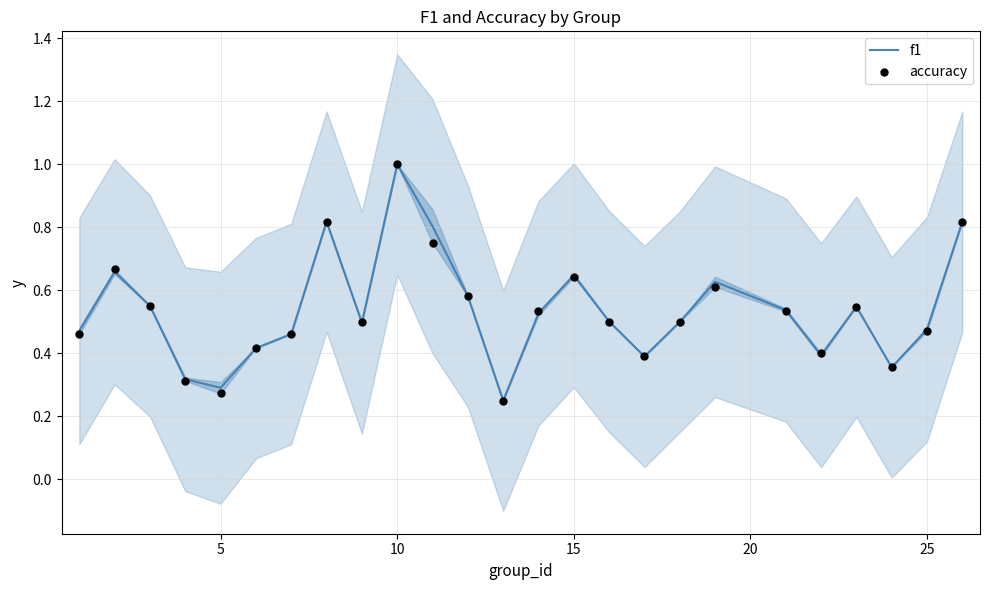

Which series contains the lowest Y value?

f1